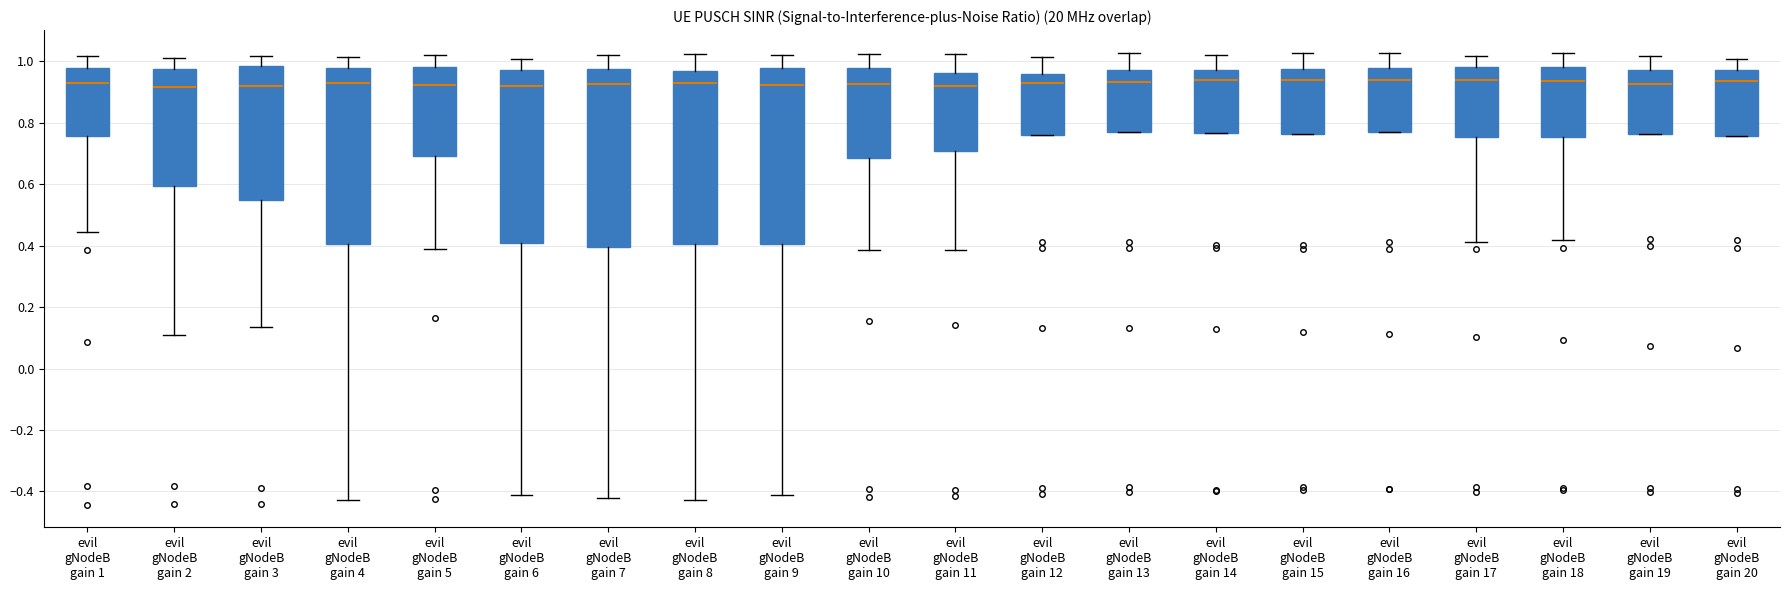

Reading left to right, transcribe this box plot: for each box, give where its median line is, the range the box spans, and where its two whiskers end, as read against the y-axis. The values are not printed on the chart, so give them approximately, as read against the axis.

evil gNodeB gain 1: median 0.92, box 0.76 to 0.98, whiskers 0.44 to 1.02
evil gNodeB gain 2: median 0.92, box 0.60 to 0.98, whiskers 0.12 to 1.02
evil gNodeB gain 3: median 0.92, box 0.54 to 0.98, whiskers 0.14 to 1.02
evil gNodeB gain 4: median 0.92, box 0.40 to 0.98, whiskers -0.42 to 1.02
evil gNodeB gain 5: median 0.92, box 0.70 to 0.98, whiskers 0.38 to 1.02
evil gNodeB gain 6: median 0.92, box 0.40 to 0.98, whiskers -0.42 to 1.00
evil gNodeB gain 7: median 0.92, box 0.40 to 0.98, whiskers -0.42 to 1.02
evil gNodeB gain 8: median 0.92, box 0.40 to 0.96, whiskers -0.42 to 1.02
evil gNodeB gain 9: median 0.92, box 0.40 to 0.98, whiskers -0.42 to 1.02
evil gNodeB gain 10: median 0.92, box 0.68 to 0.98, whiskers 0.38 to 1.02
evil gNodeB gain 11: median 0.92, box 0.70 to 0.96, whiskers 0.38 to 1.02
evil gNodeB gain 12: median 0.94, box 0.76 to 0.96, whiskers 0.76 to 1.02
evil gNodeB gain 13: median 0.94, box 0.78 to 0.98, whiskers 0.78 to 1.02
evil gNodeB gain 14: median 0.94, box 0.76 to 0.98, whiskers 0.76 to 1.02
evil gNodeB gain 15: median 0.94, box 0.76 to 0.98, whiskers 0.76 to 1.02
evil gNodeB gain 16: median 0.94, box 0.78 to 0.98, whiskers 0.78 to 1.02
evil gNodeB gain 17: median 0.94, box 0.76 to 0.98, whiskers 0.42 to 1.02
evil gNodeB gain 18: median 0.94, box 0.76 to 0.98, whiskers 0.42 to 1.02
evil gNodeB gain 19: median 0.92, box 0.76 to 0.98, whiskers 0.76 to 1.02
evil gNodeB gain 20: median 0.94, box 0.76 to 0.98, whiskers 0.76 to 1.00